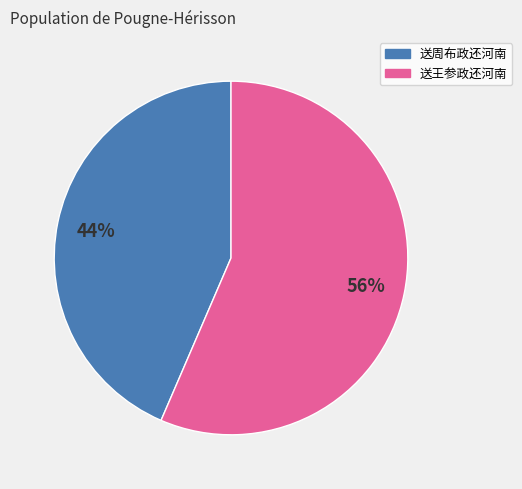

Which category has the smallest portion of the pie?

送周布政还河南